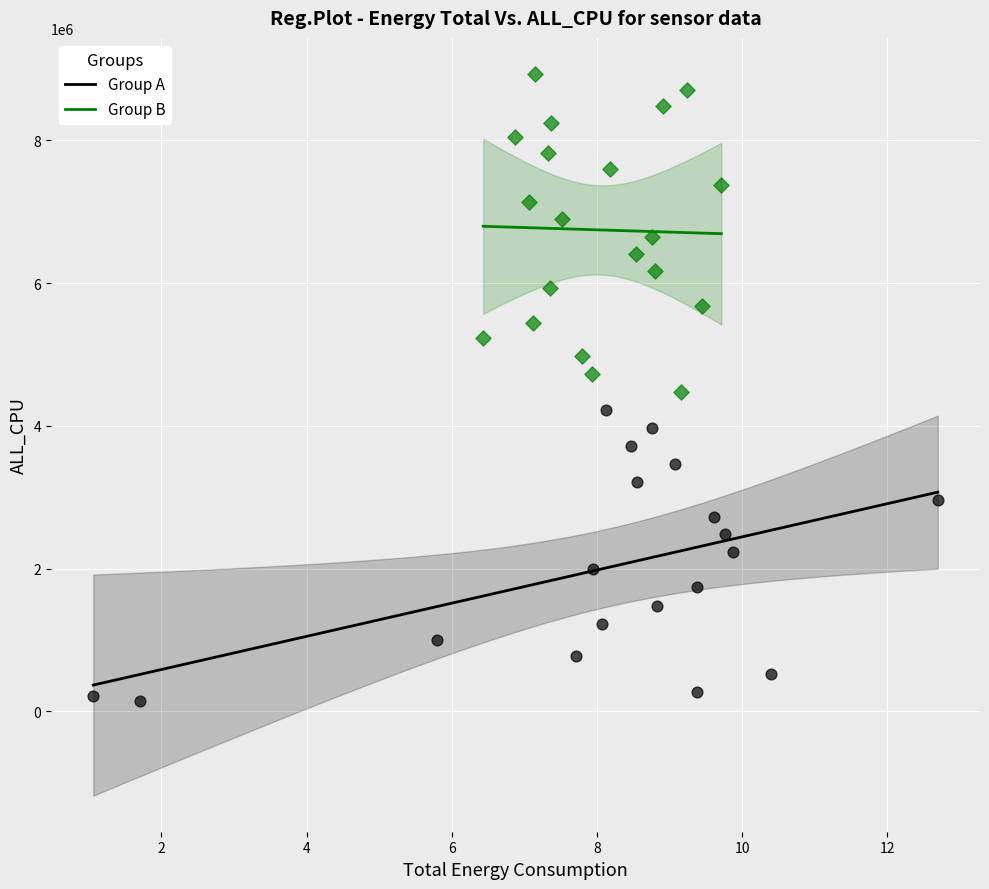

What are all the series names shown in the legend?

Group A, Group B